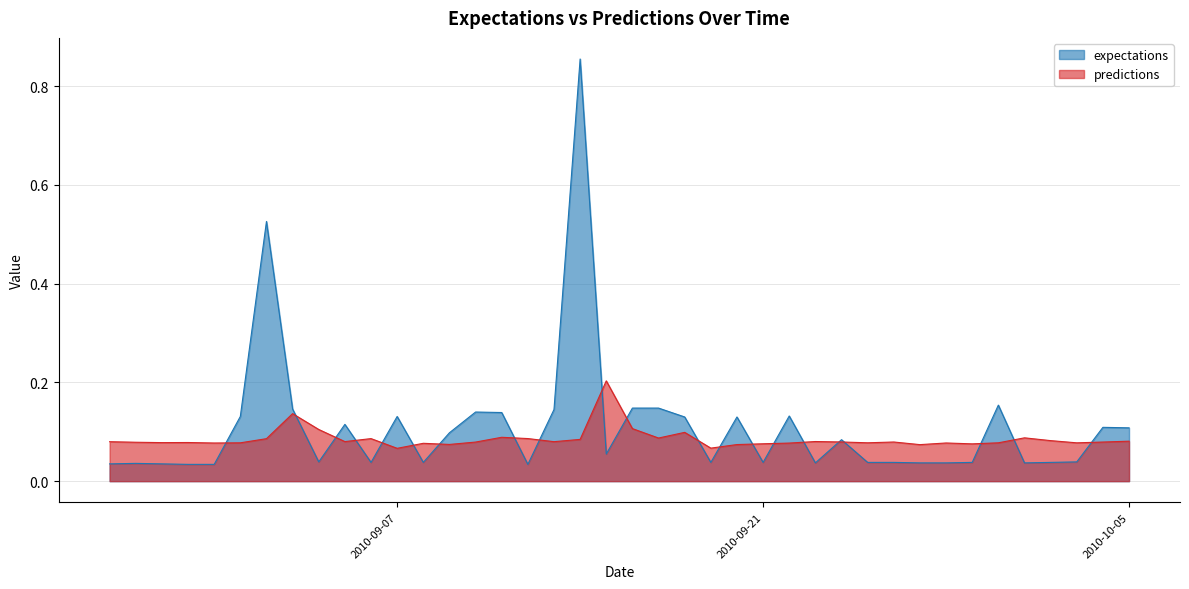

Which series has the widest spread of values?

expectations